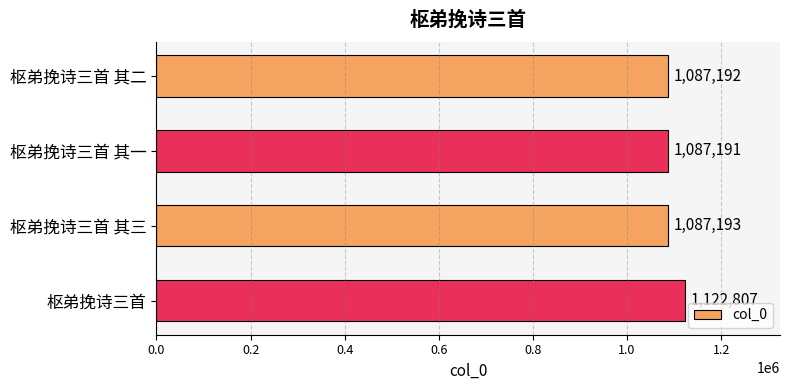

At which label is the value closest to 1104999?

枢弟挽诗三首 其三